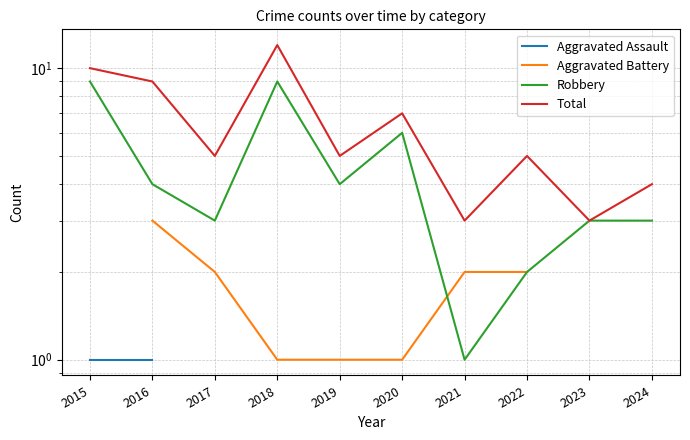

True or false: Aggravated Assault has a value of 1.6 at 2024.

False